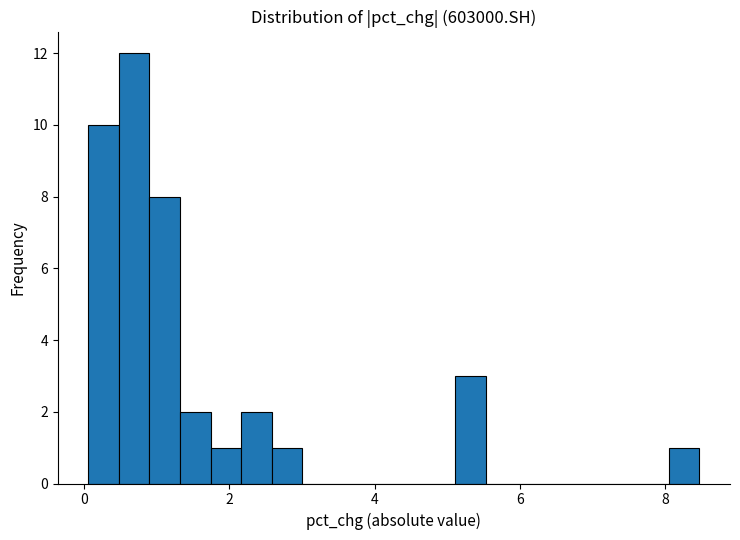

Read against the x-axis, roughly where is the centre of the tallest bar?

0.6